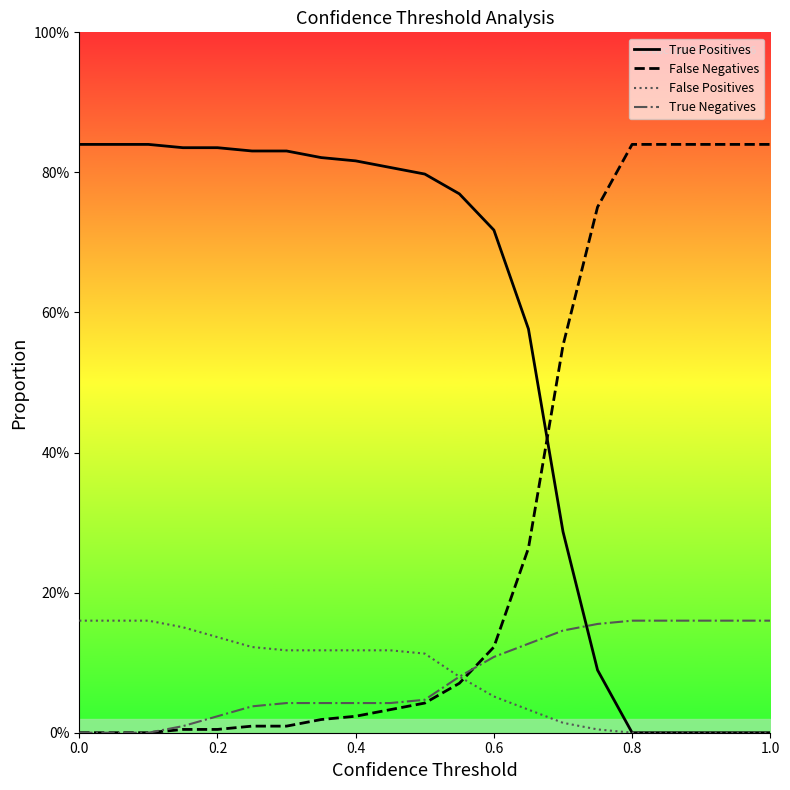

Count the number of data series in this chart.

4